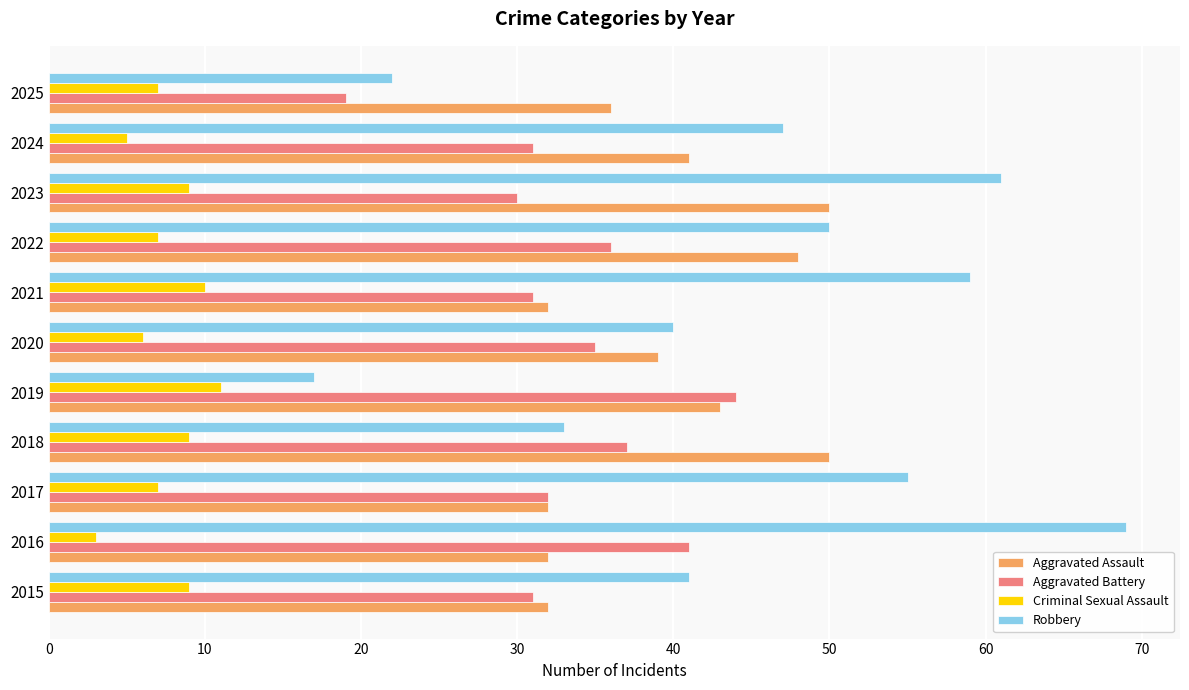

Is it true that Criminal Sexual Assault equals 12 at 2025?

False